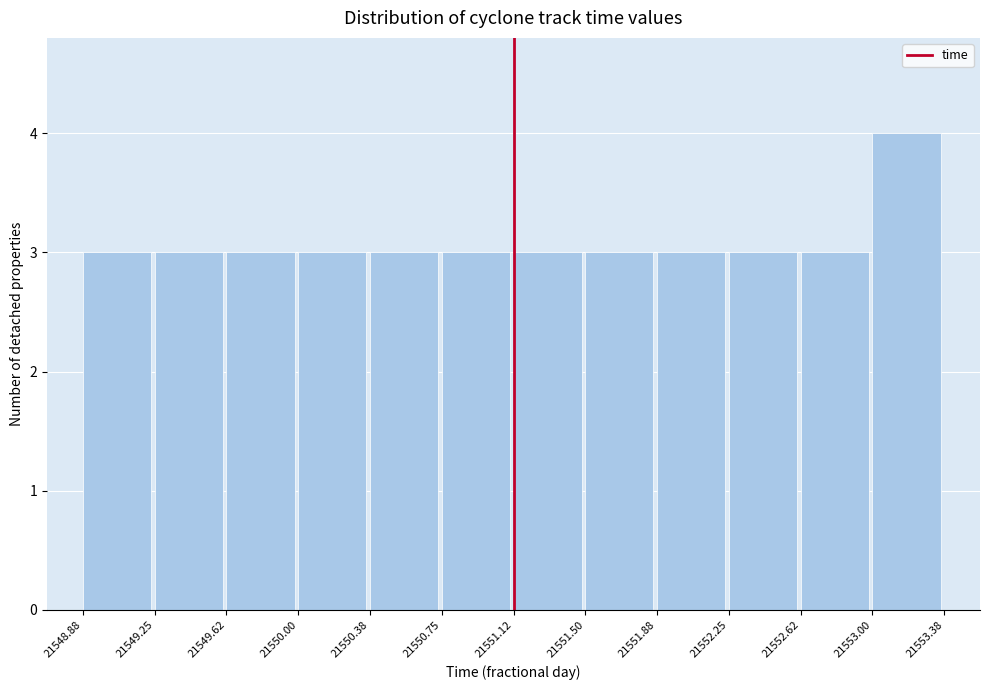

Reading left to right, transcribe this chart: for each bar, give the range it covers on the x-axis and its height. The values are not printed on the chart, so give them approximately, as read against the axis.

21548.88 to 21549.25: 3
21549.25 to 21549.62: 3
21549.62 to 21550.00: 3
21550.00 to 21550.38: 3
21550.38 to 21550.75: 3
21550.75 to 21551.12: 3
21551.12 to 21551.50: 3
21551.50 to 21551.88: 3
21551.88 to 21552.25: 3
21552.25 to 21552.62: 3
21552.62 to 21553.00: 3
21553.00 to 21553.38: 4